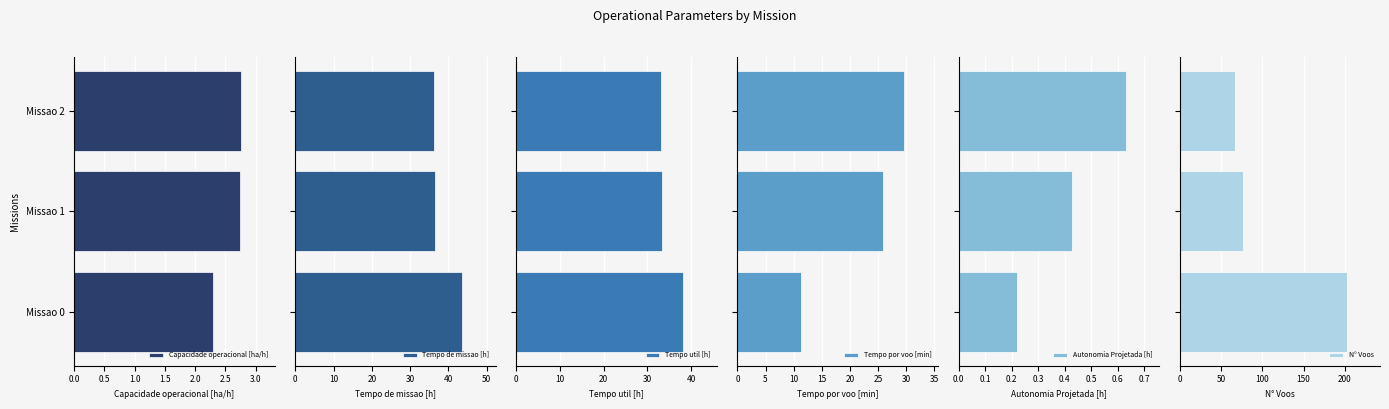

What is the sum of all Capacidade operacional [ha/h] values?

7.8